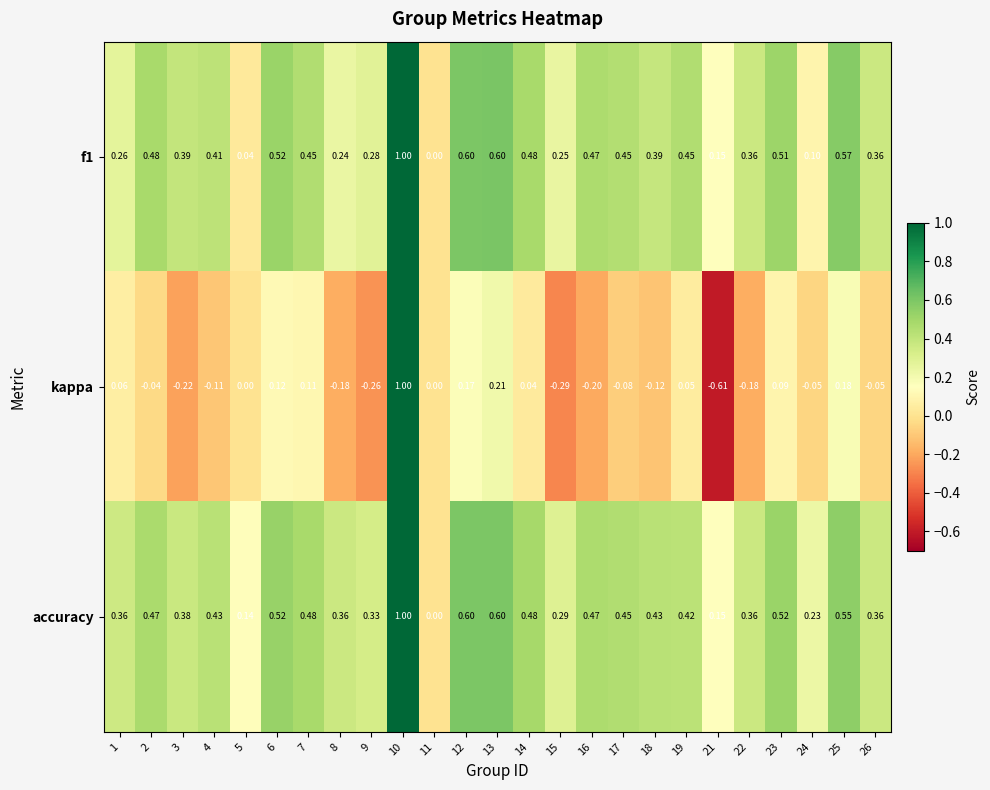

Which series has the largest total across all categories?

accuracy